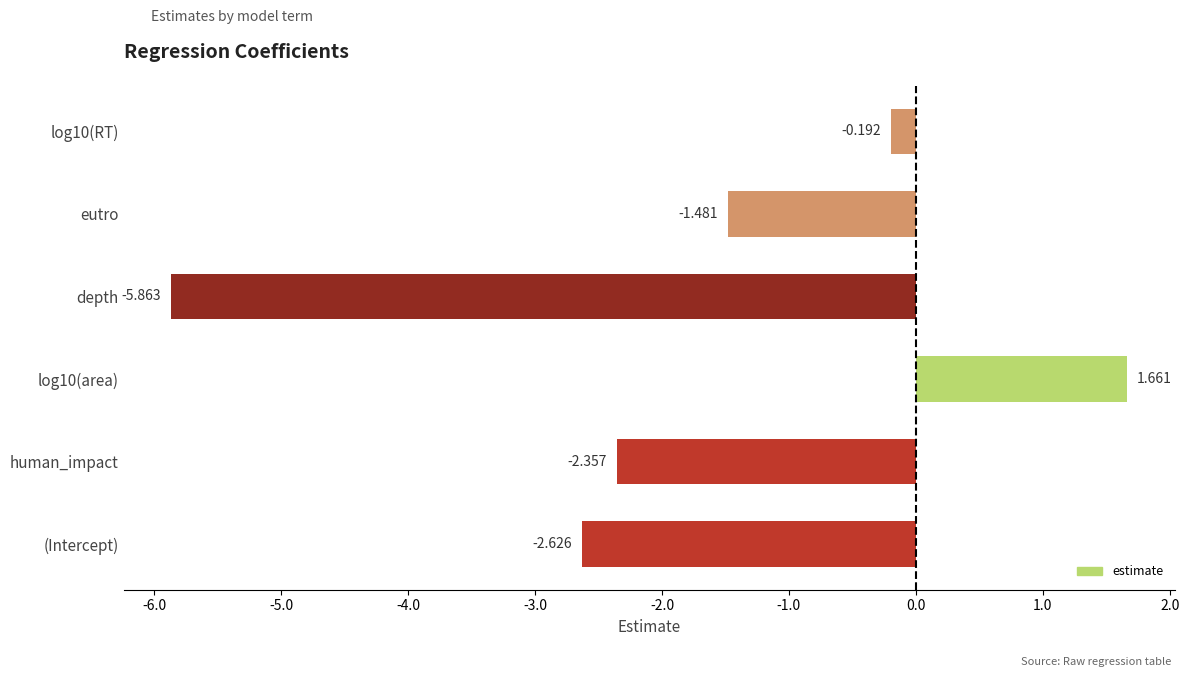

Does the chart contain any negative values?

Yes